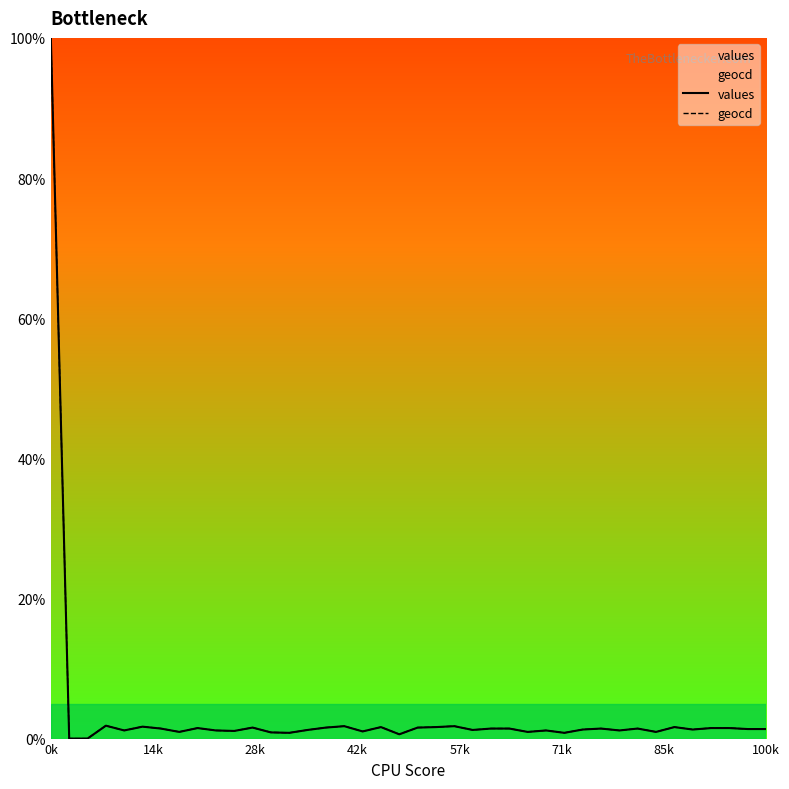

How many data points in geocd are above 1?

31